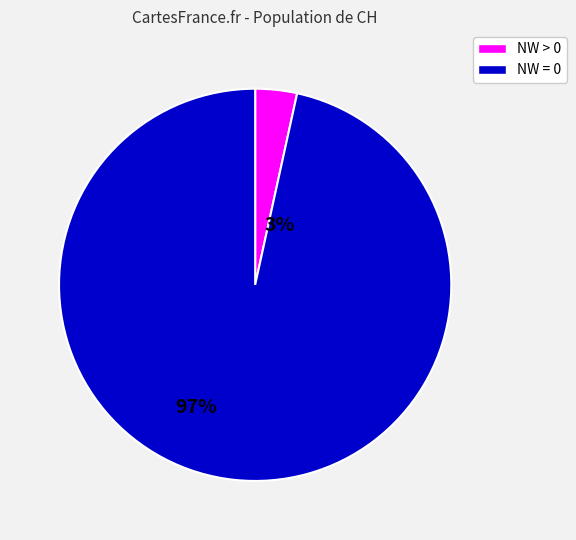

Is there a majority slice in this chart?

Yes